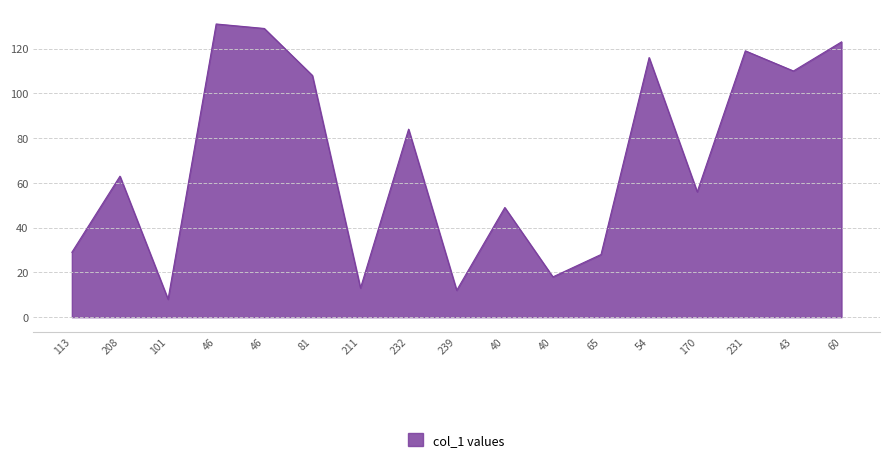

Does the chart display data point markers on the line(s)?

No